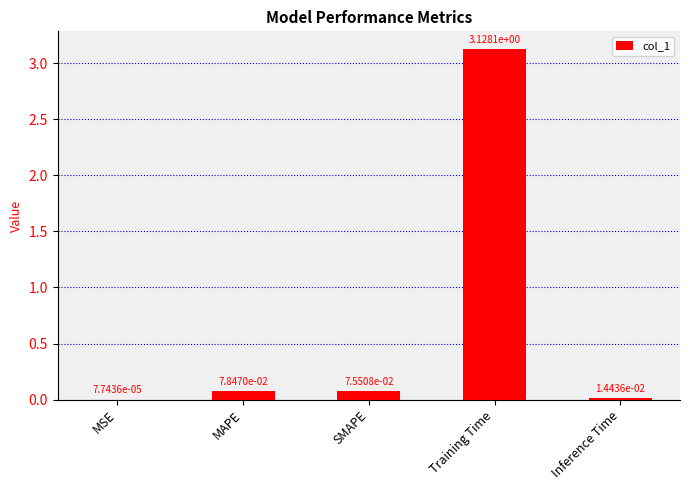

Are the bars horizontal?

No